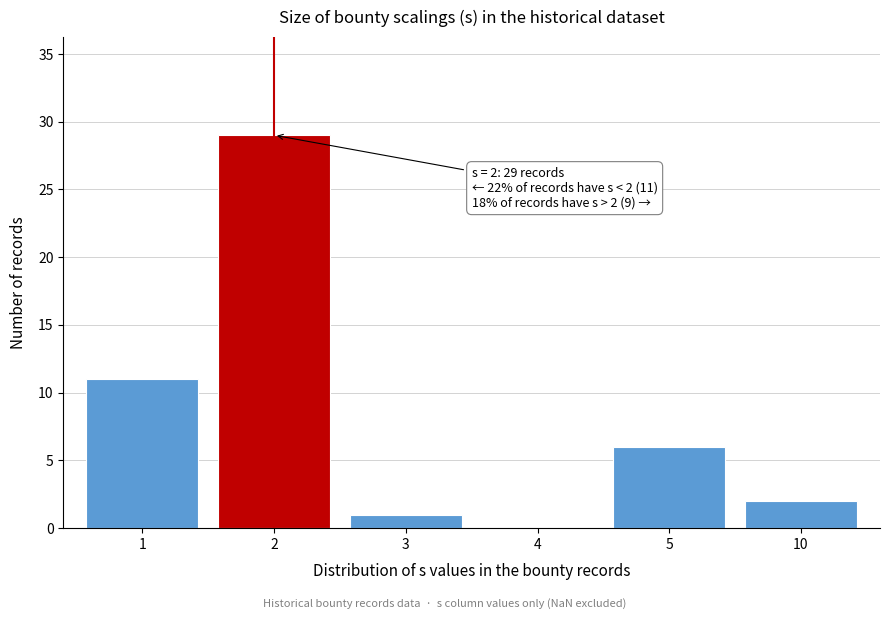

Reading left to right, what are all the values shown in this chart?

1=11	2=29	3=1	4=0	5=6	10=2